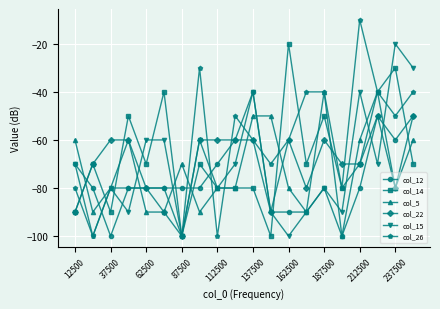

Count the number of data series in this chart.

6